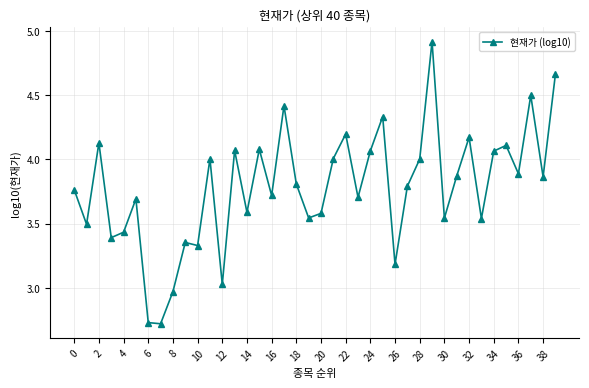

What is the value of the 29th point from the left?

4.0